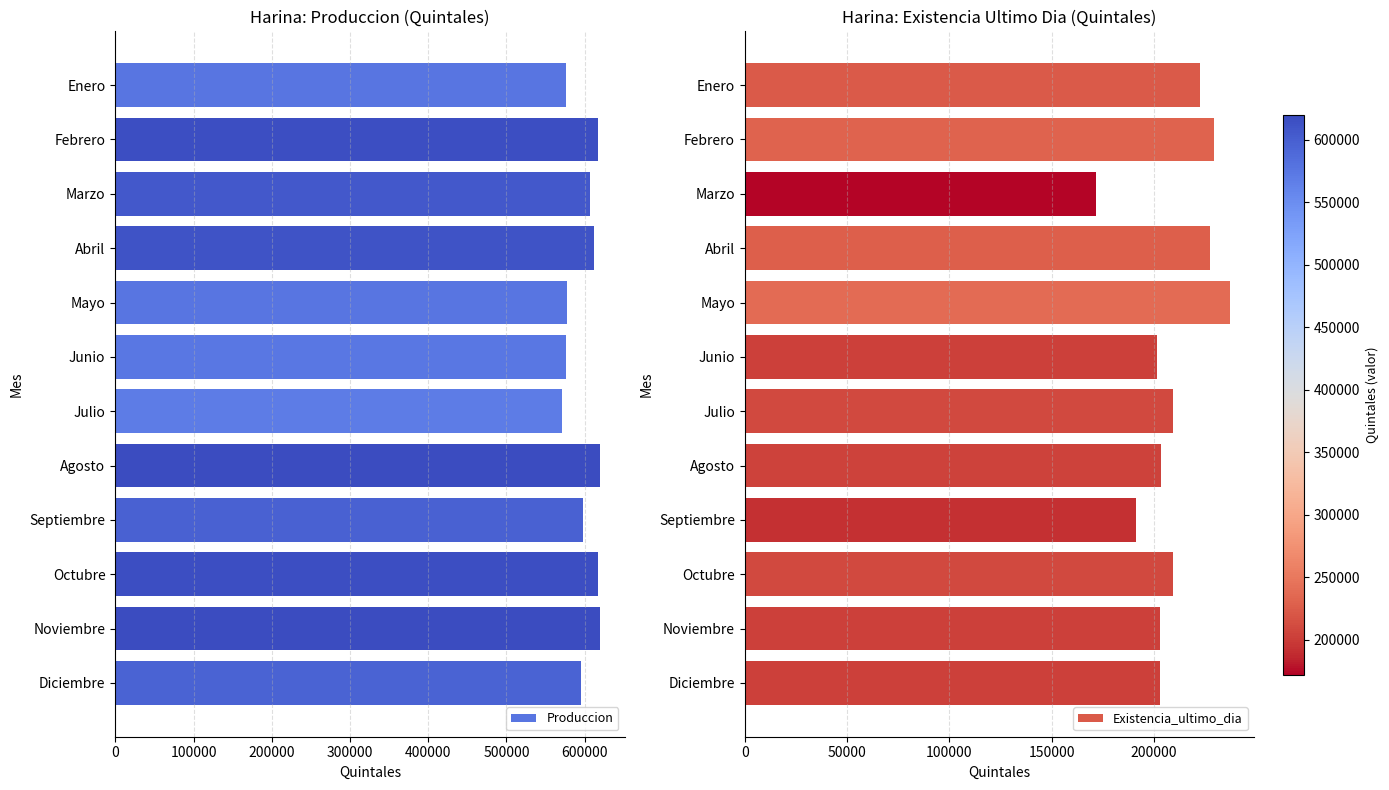

Is it true that Produccion equals 999935.0 at Abril?

False